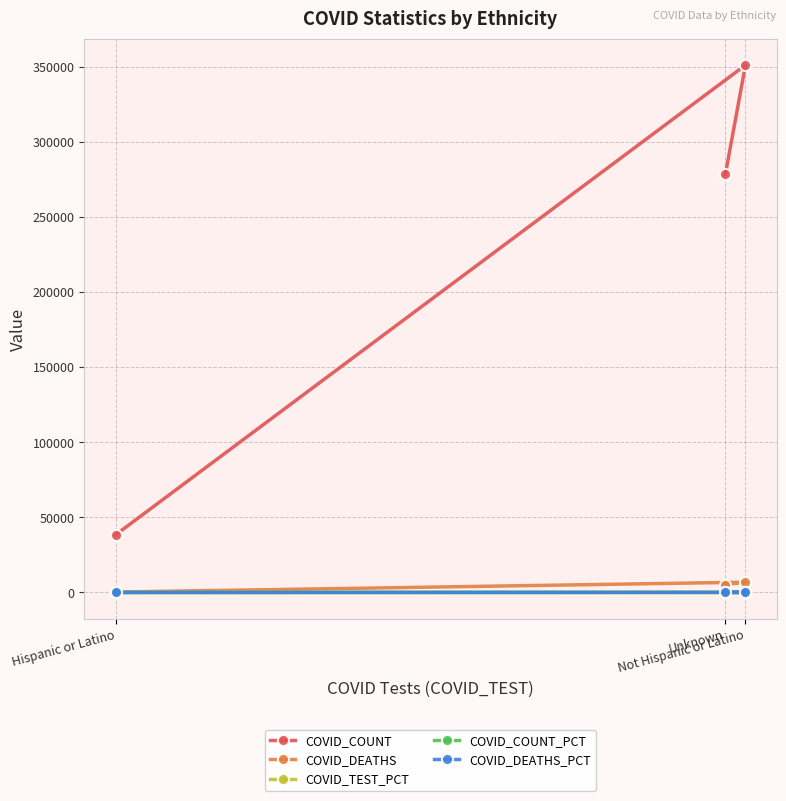

Reading right to left, what are all the values shown in this chart?

COVID_COUNT: Unknown=278480.0	Not Hispanic or Latino=351355.0	Hispanic or Latino=38473.0
COVID_DEATHS: Unknown=5212.0	Not Hispanic or Latino=6848.0	Hispanic or Latino=275.0
COVID_TEST_PCT: Unknown=47.4	Not Hispanic or Latino=48.8	Hispanic or Latino=3.9
COVID_COUNT_PCT: Unknown=41.7	Not Hispanic or Latino=52.6	Hispanic or Latino=5.8
COVID_DEATHS_PCT: Unknown=42.2	Not Hispanic or Latino=55.5	Hispanic or Latino=2.2